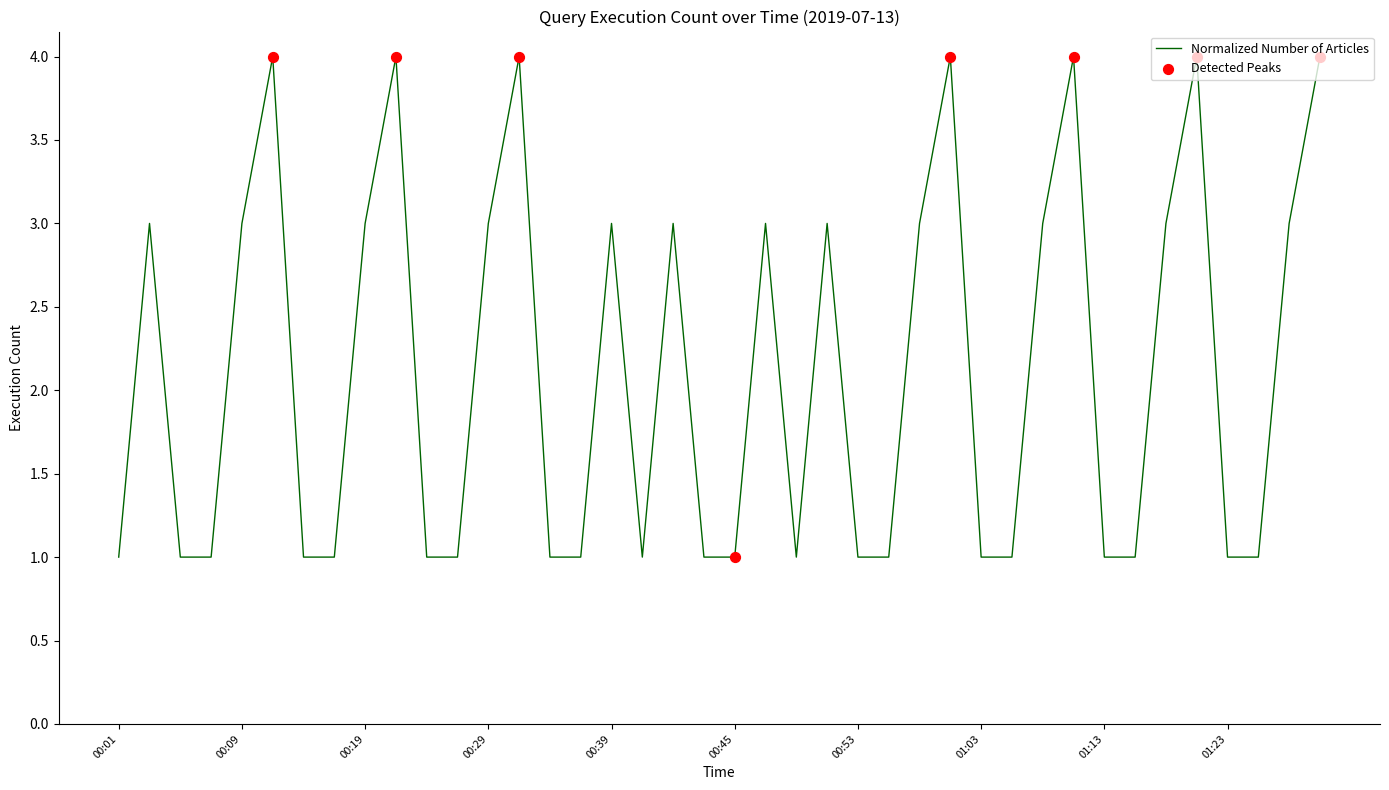

What is the difference between the maximum and minimum values?

3